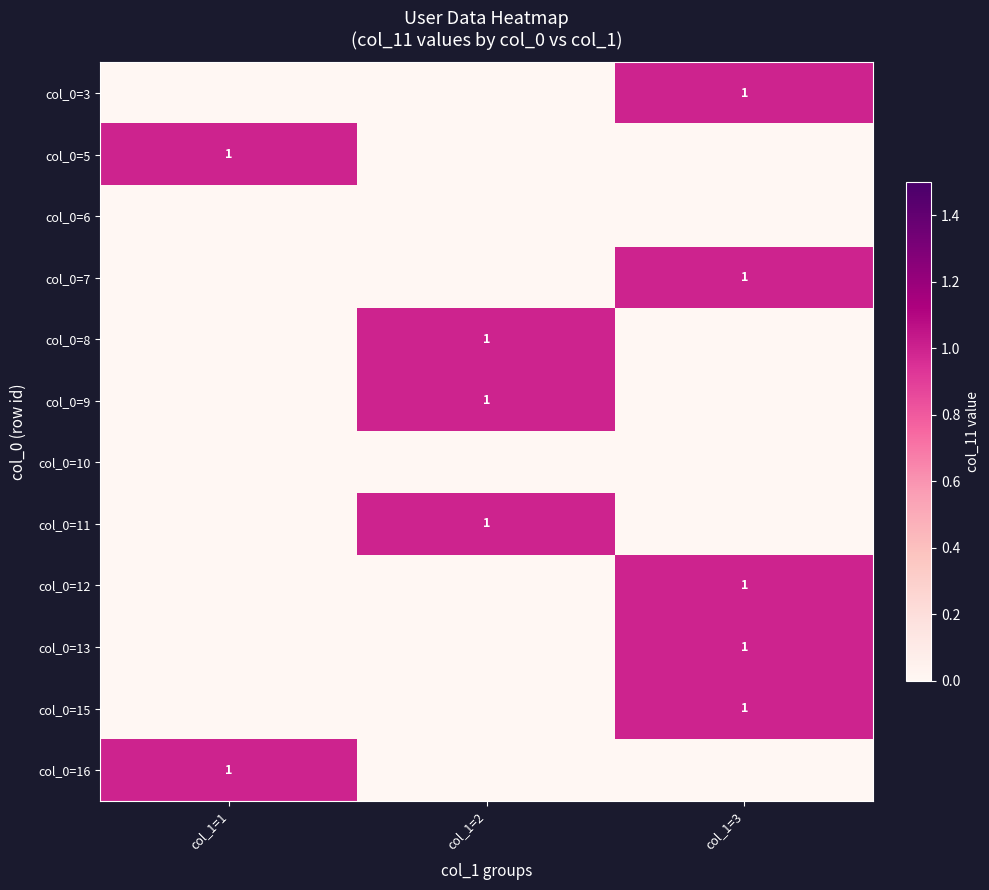

The value of col_0=5 at col_1=1 is 0. True or false?

False